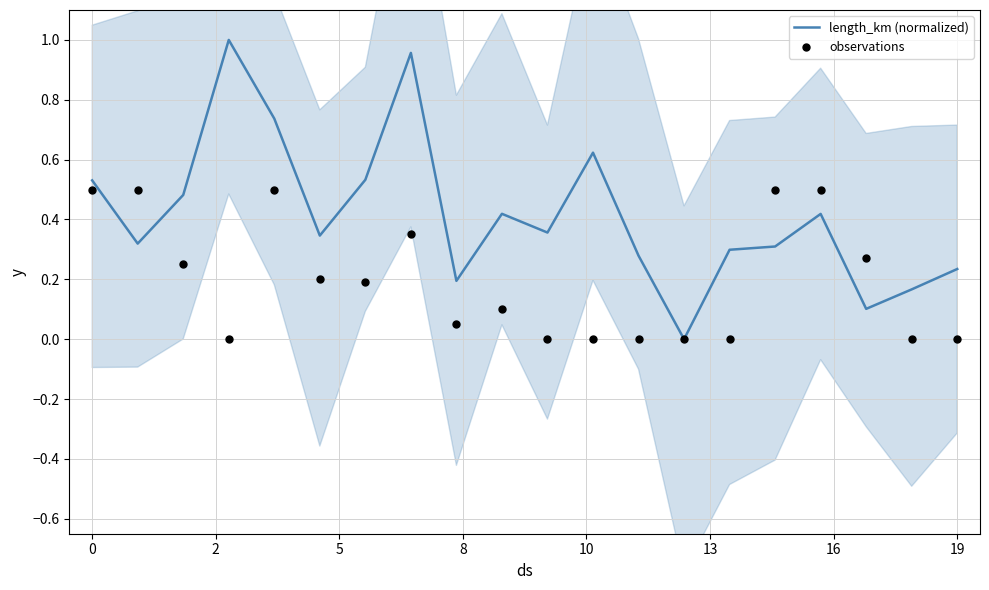

Which series has the largest total across all categories?

length_km (normalized)